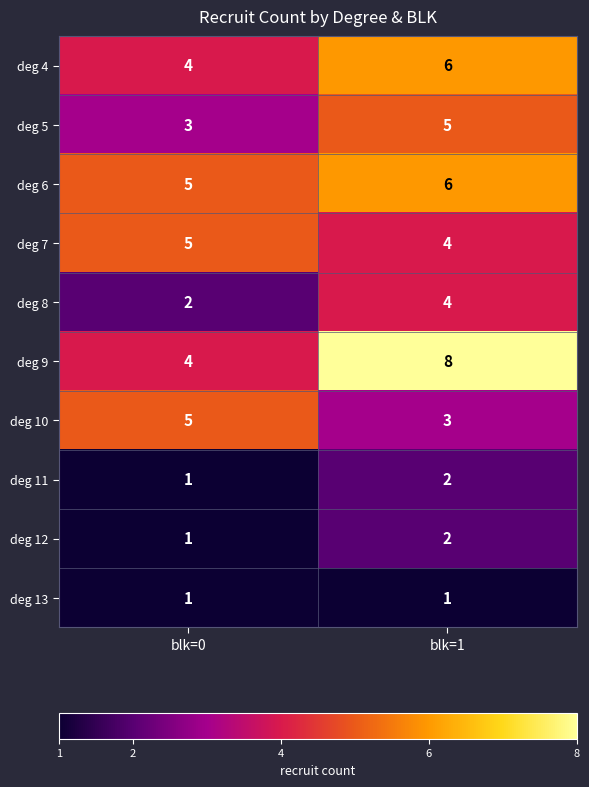

List the labels in order of deg 7 value, largest first.

blk=0, blk=1